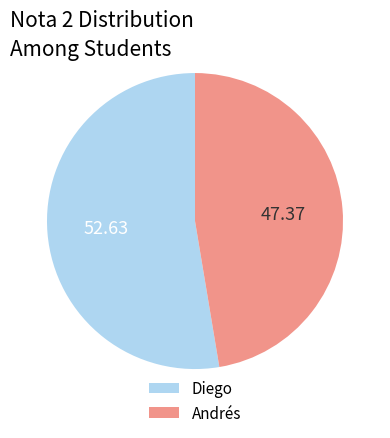

Does any single category account for the majority?

Yes